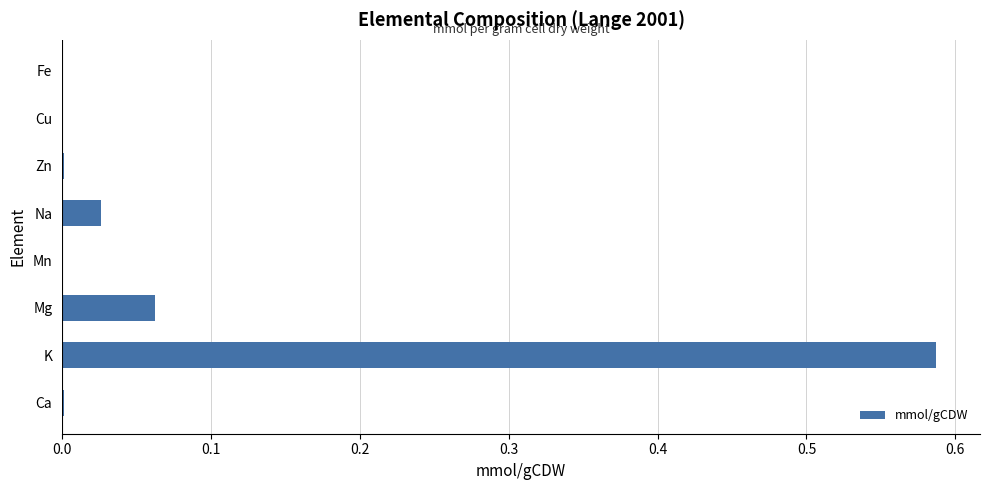

What is the sum of all values?

0.7